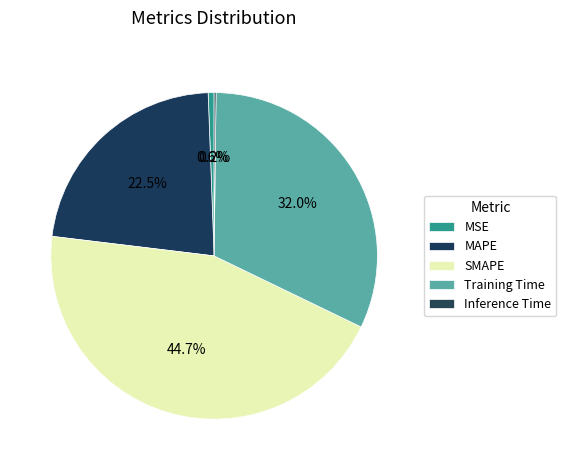

Is there a majority slice in this chart?

No